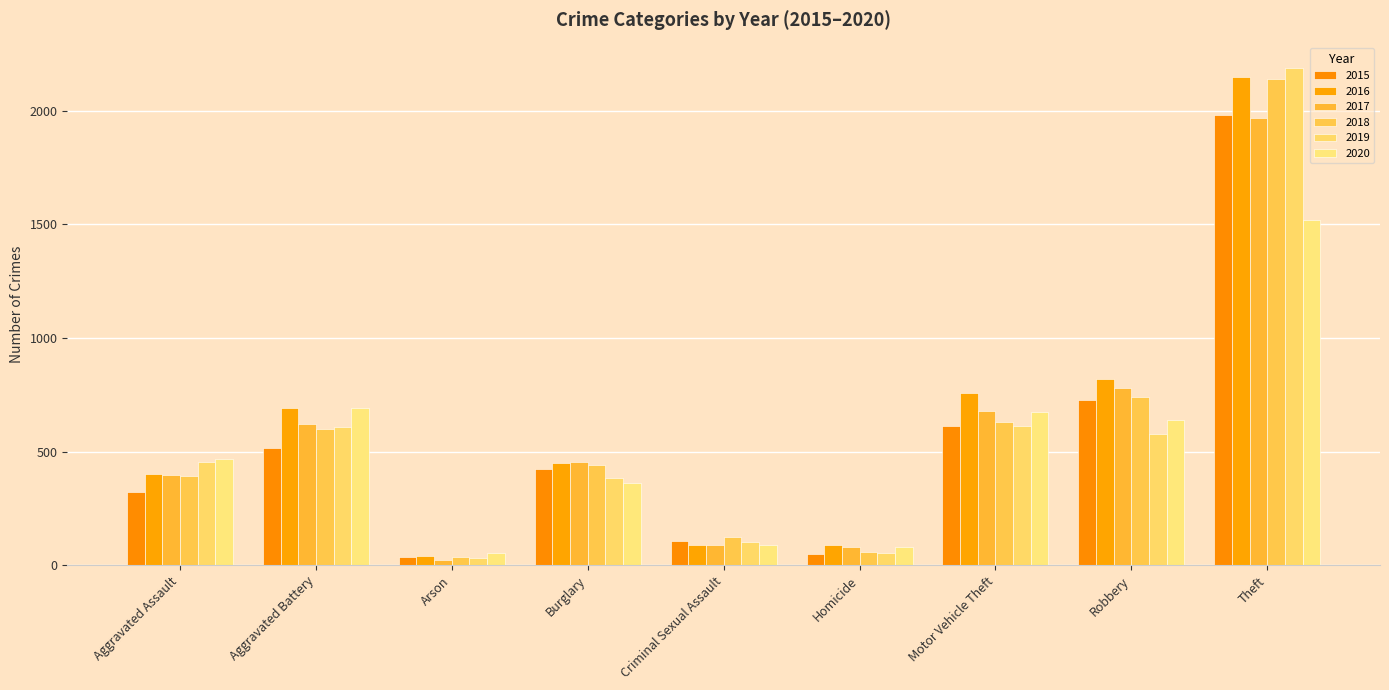

What is the sum of the 2017 values at Aggravated Battery and Theft?

2591